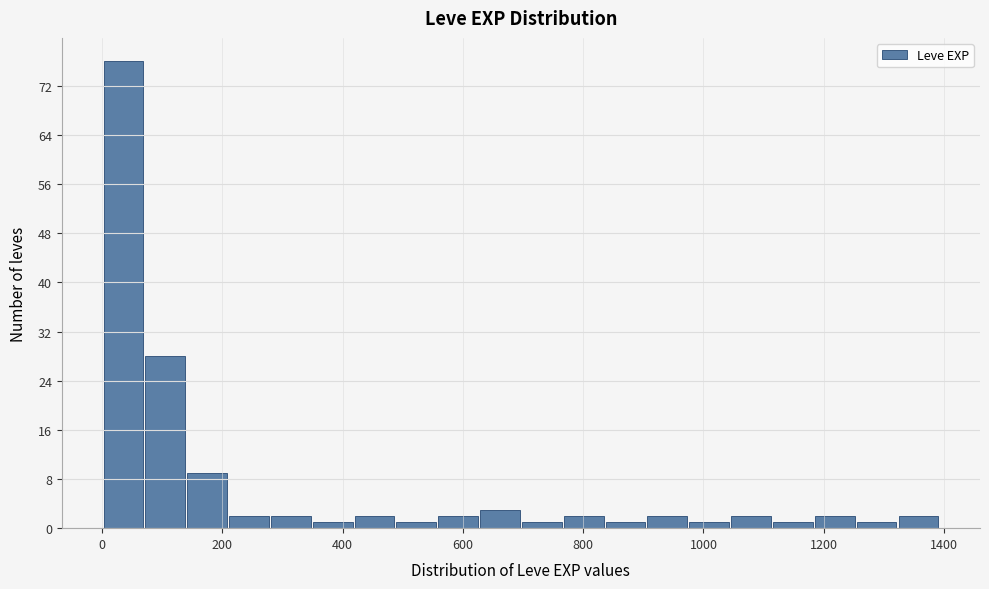

Read against the x-axis, roughly where is the centre of the tallest bar?

40